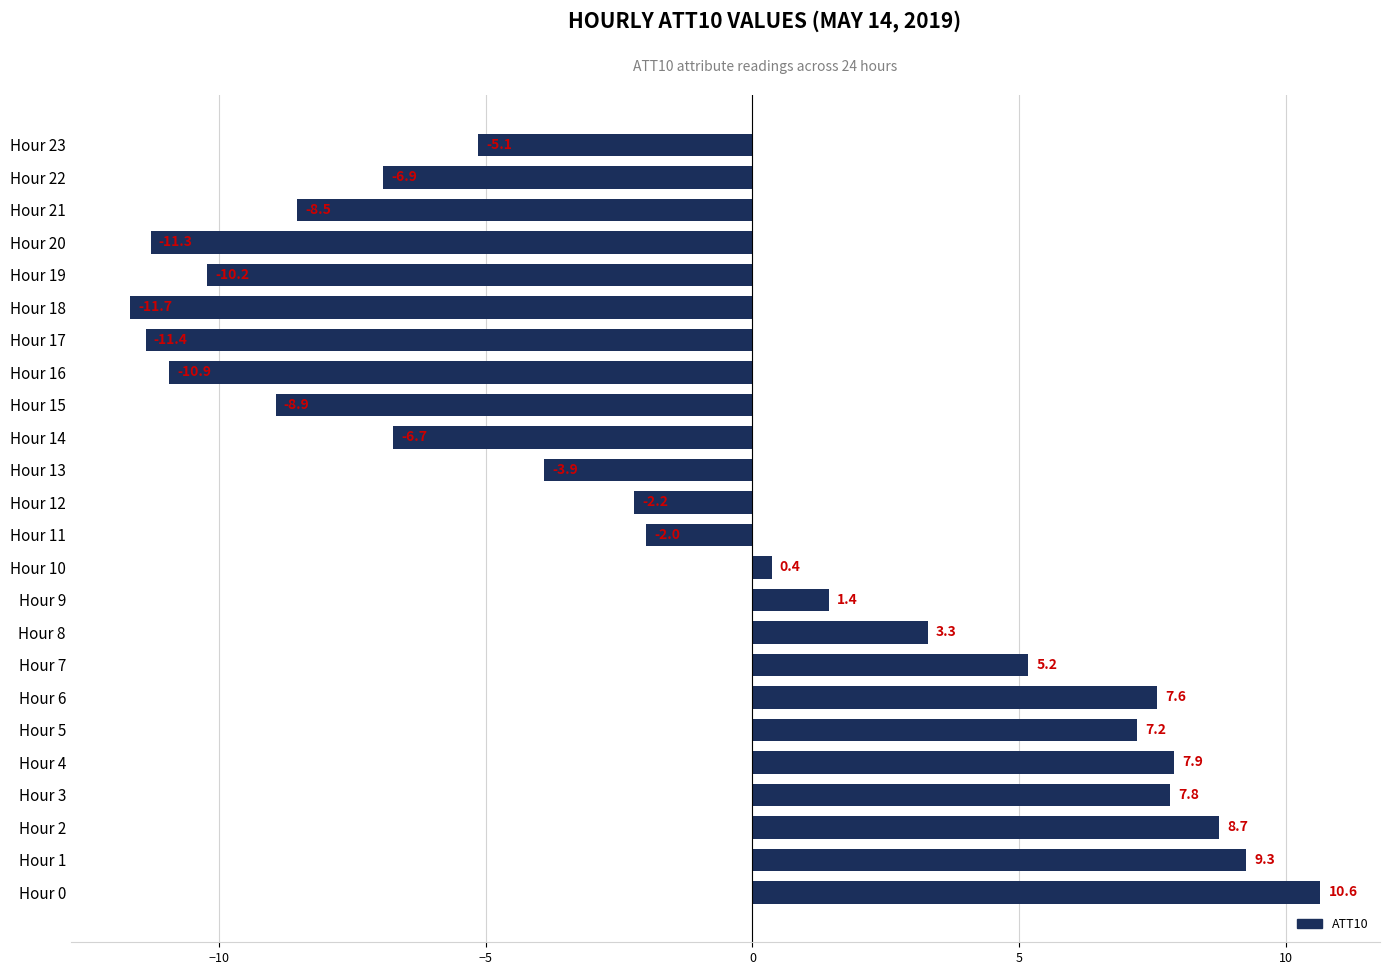

List the labels in order of value, smallest first.

Hour 18, Hour 17, Hour 20, Hour 16, Hour 19, Hour 15, Hour 21, Hour 22, Hour 14, Hour 23, Hour 13, Hour 12, Hour 11, Hour 10, Hour 9, Hour 8, Hour 7, Hour 5, Hour 6, Hour 3, Hour 4, Hour 2, Hour 1, Hour 0